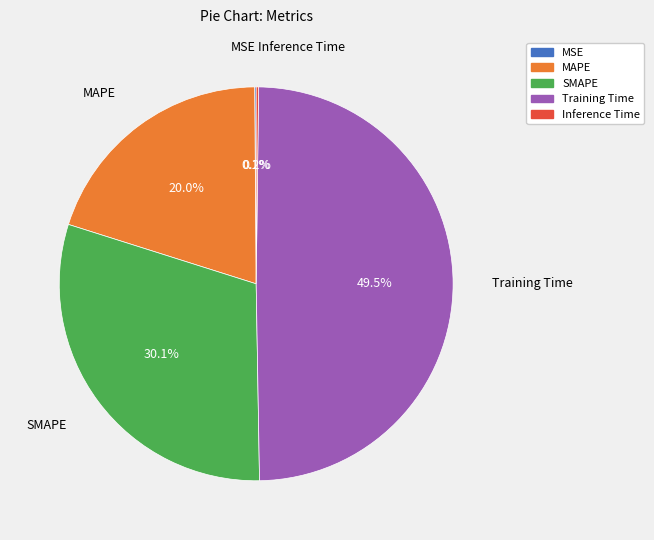

Which slice is the largest?

Training Time